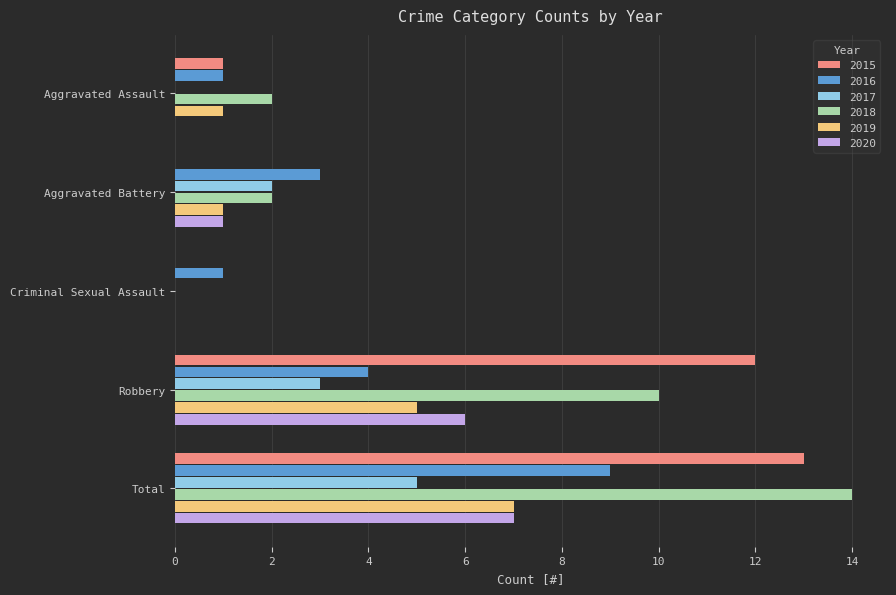

At which category is the sum across all series the highest?

Total